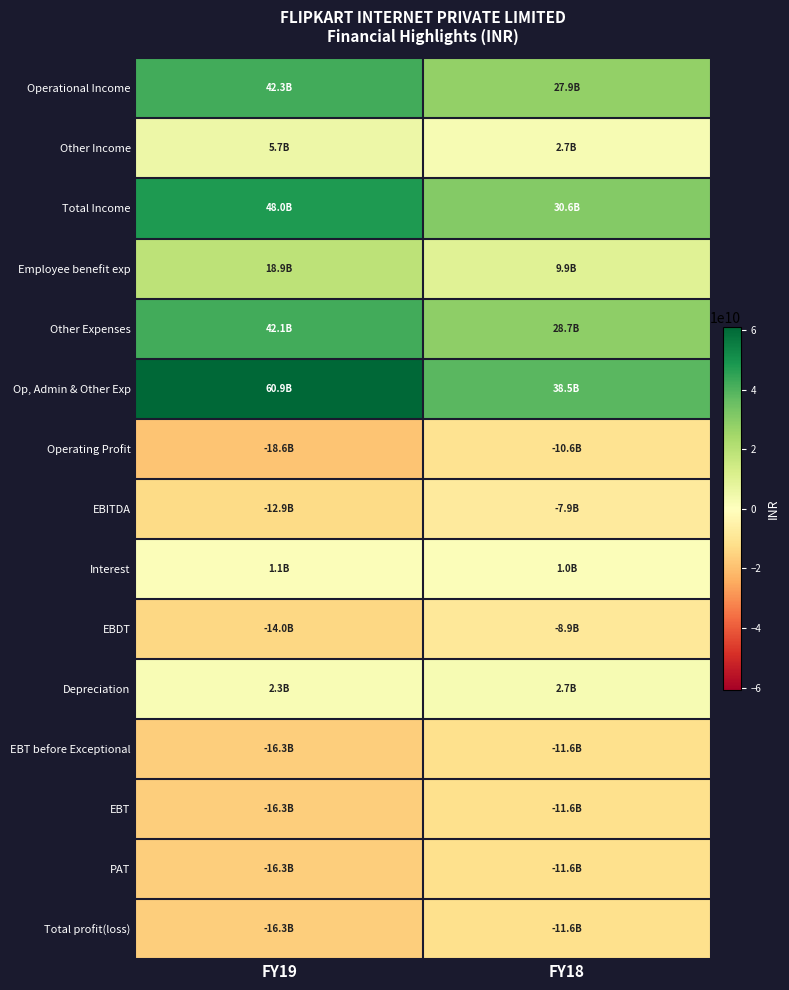

What is the minimum value shown in the chart?

-18599000000